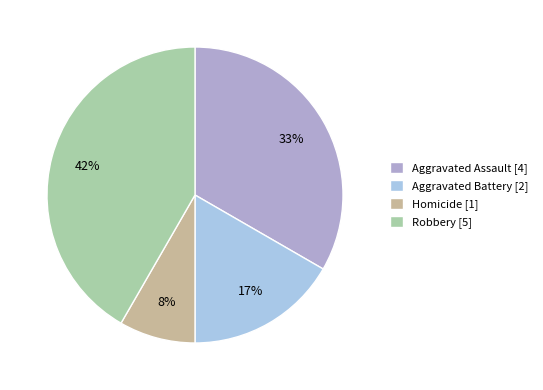

What is the largest slice in the pie chart?

Robbery